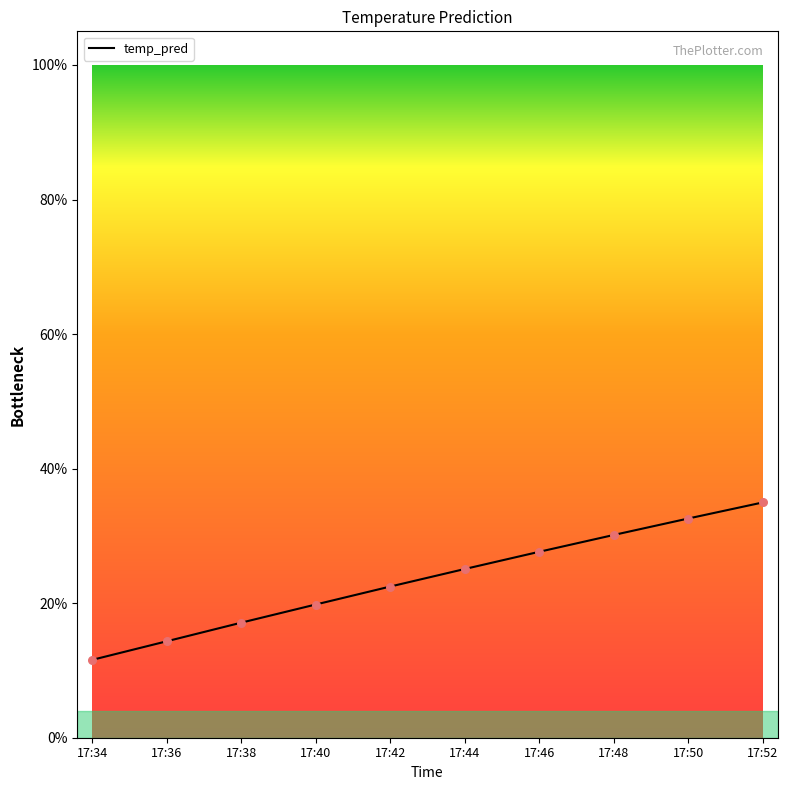

Which has a higher value, 17:36 or 17:52?

17:52